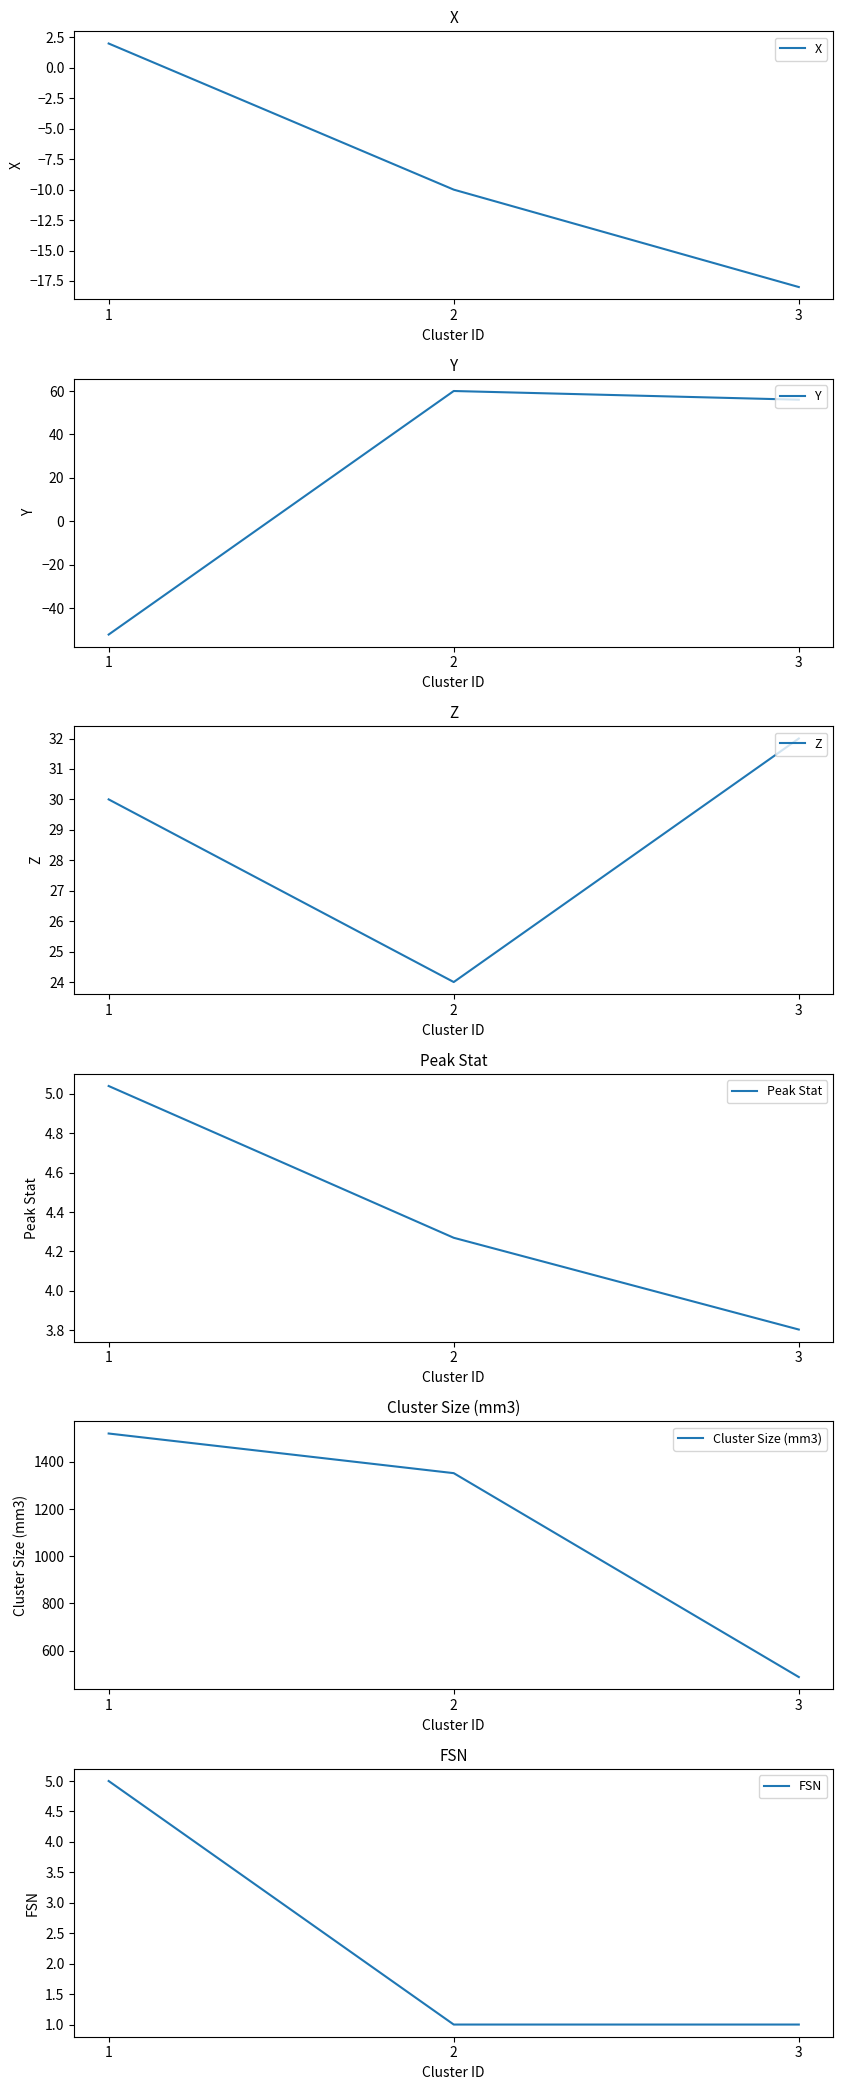

What is the difference between the maximum and second lowest values in the Cluster Size (mm3) series?

168